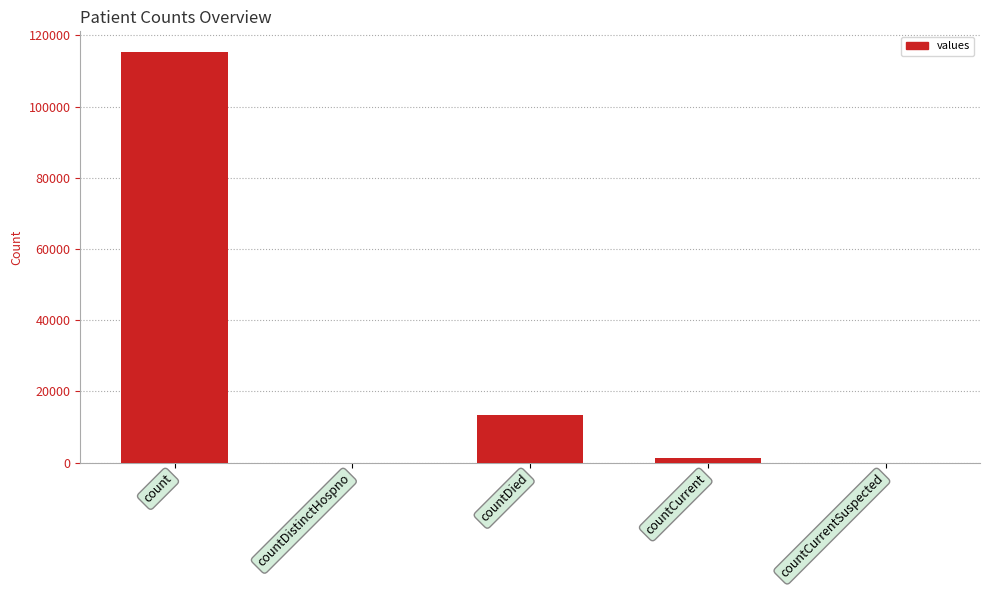

How many categories are shown in the chart?

5